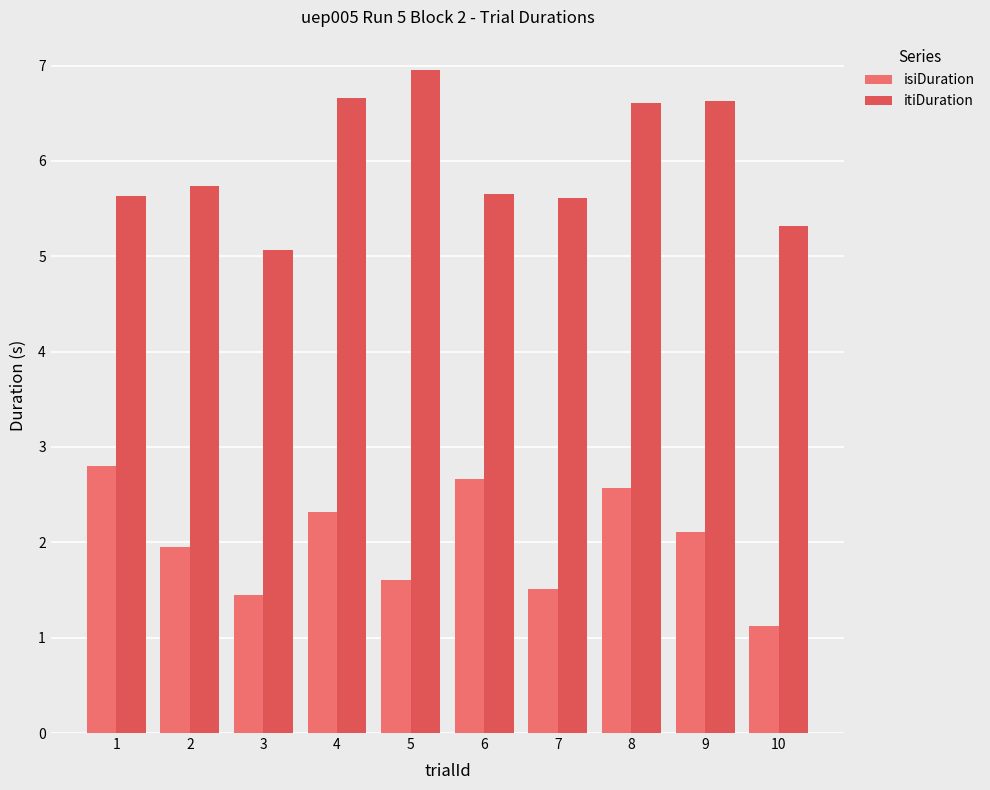

What is the spread (max minus min) of values at 2?

3.8